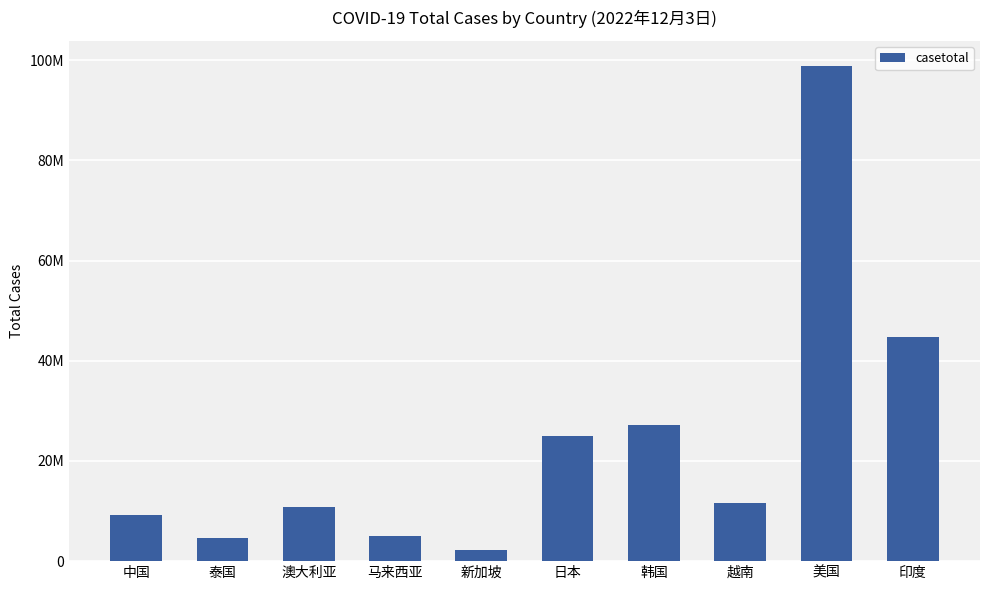

Approximately how many times larger is the value at 新加坡 compared to 中国?

0.2